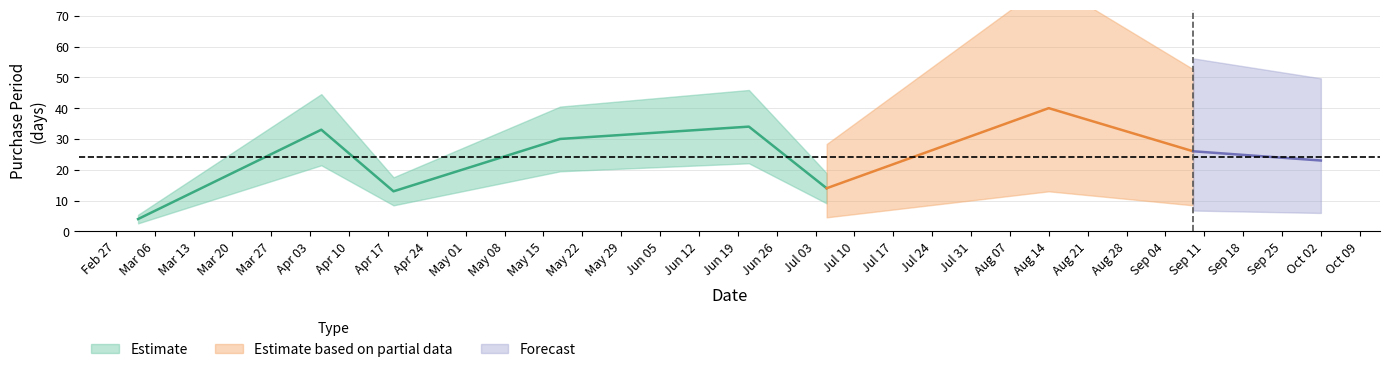

What is the sum of the values at 2017-04-05 and 2017-05-18?

63